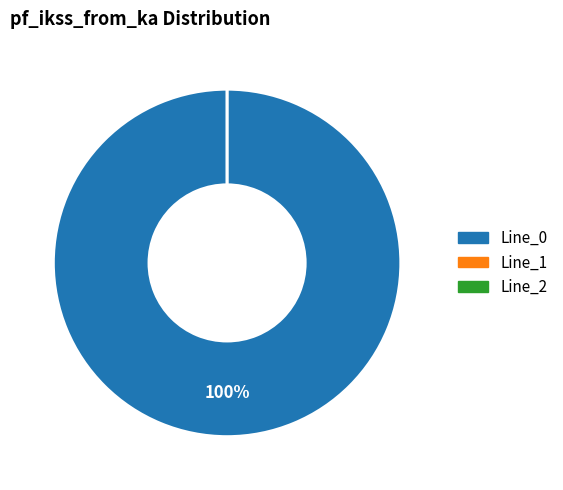

How many slices are in this pie chart?

3